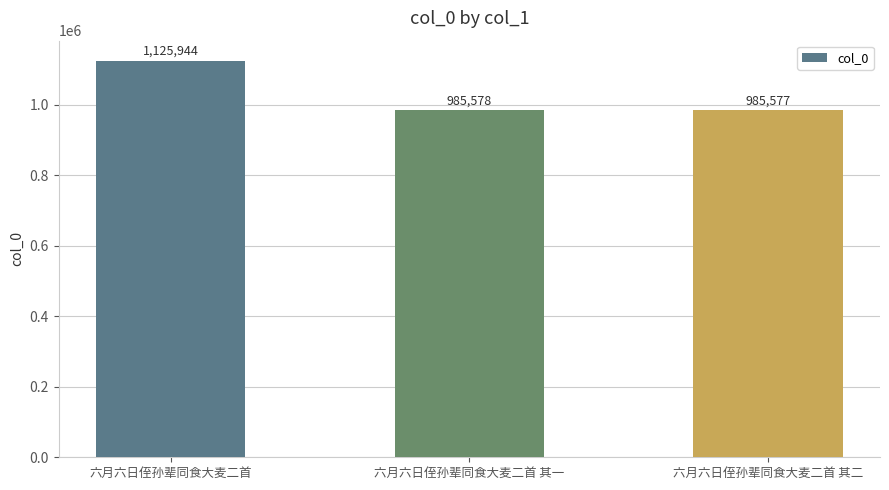

How many values are below 985578?

1